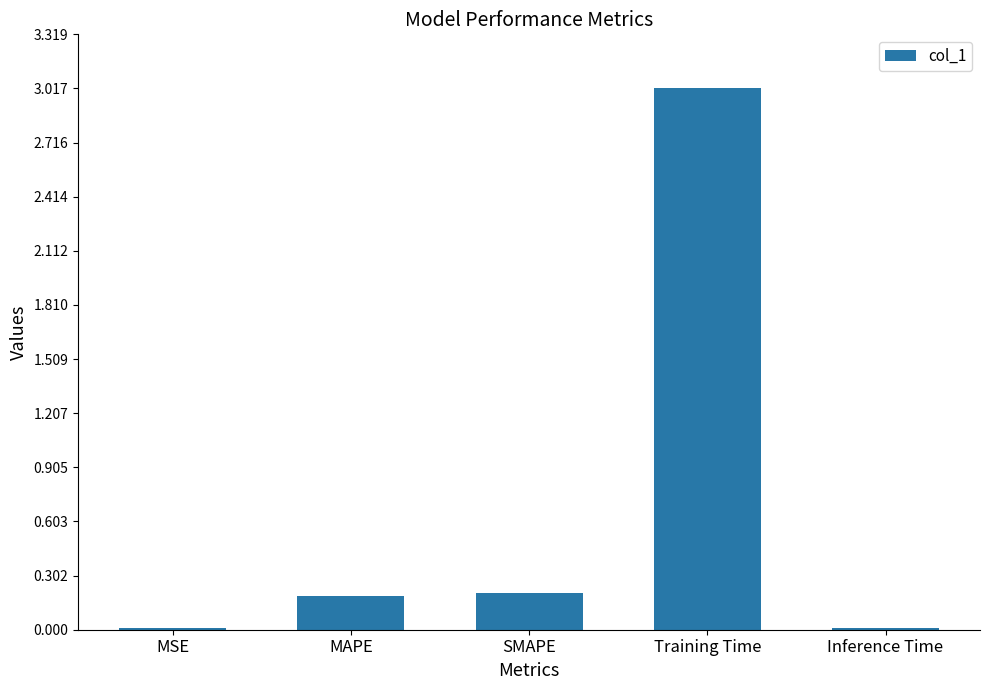

What is the greatest value displayed?

3.0